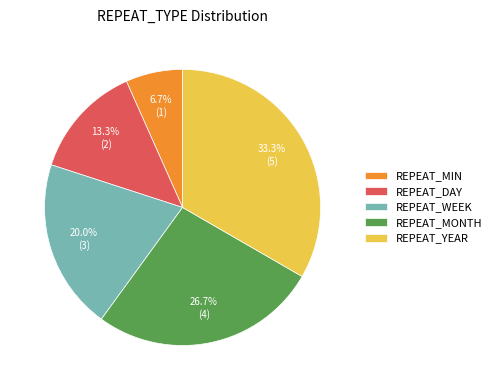

What is the largest slice in the pie chart?

REPEAT_YEAR